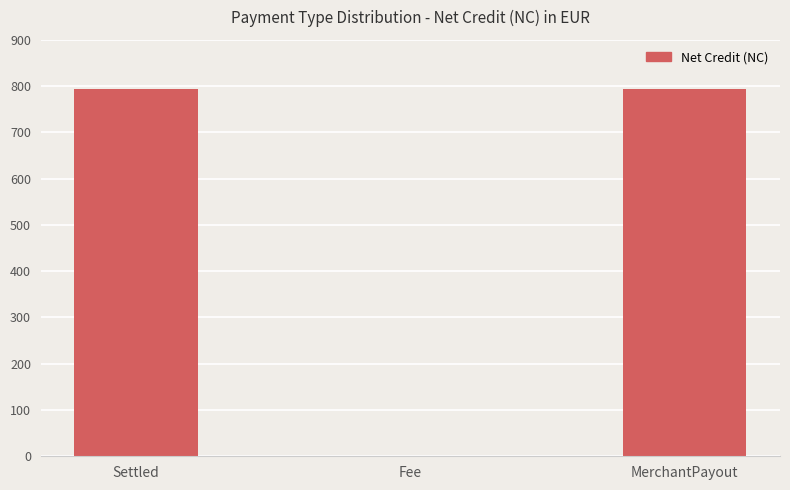

What is the sum of all values?

1589.8